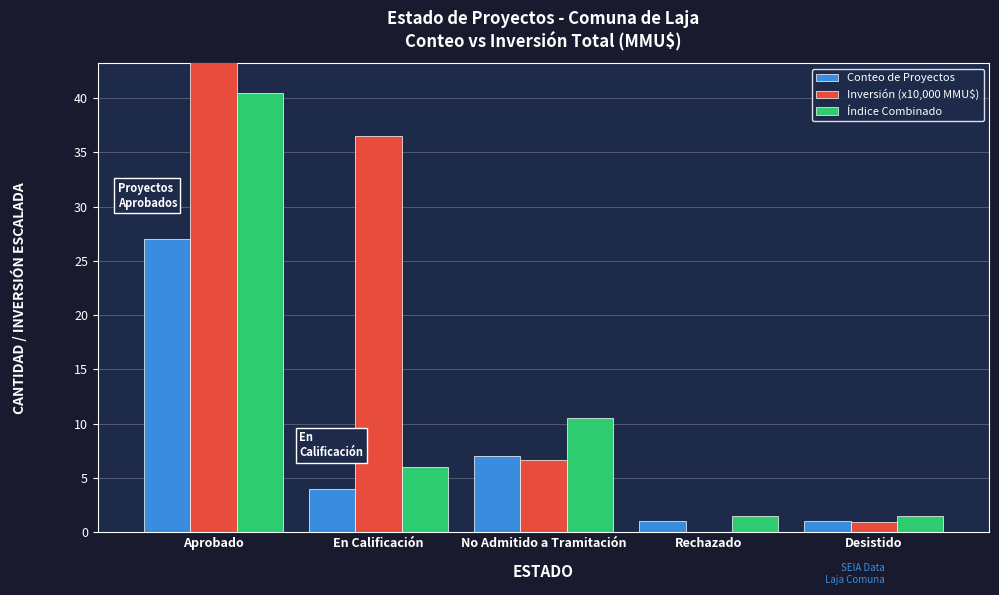

At which label is Conteo de Proyectos closest to 14?

No Admitido a Tramitación